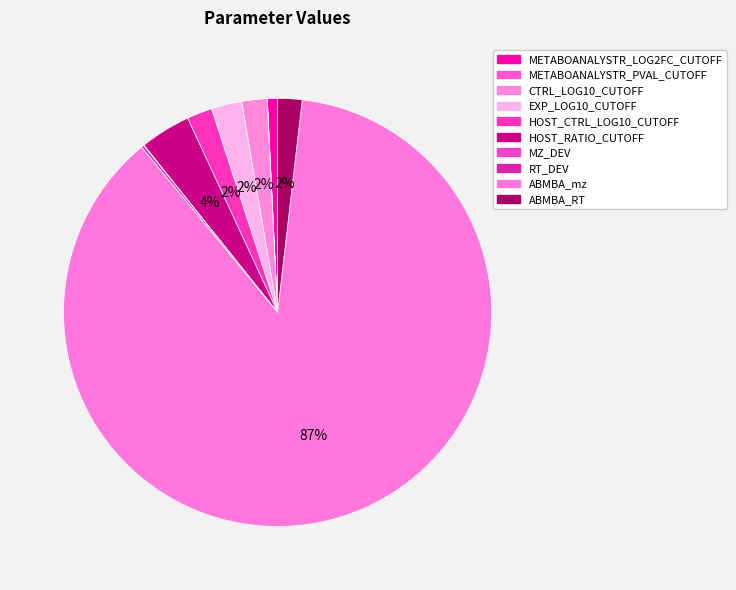

How many slices are in this pie chart?

10